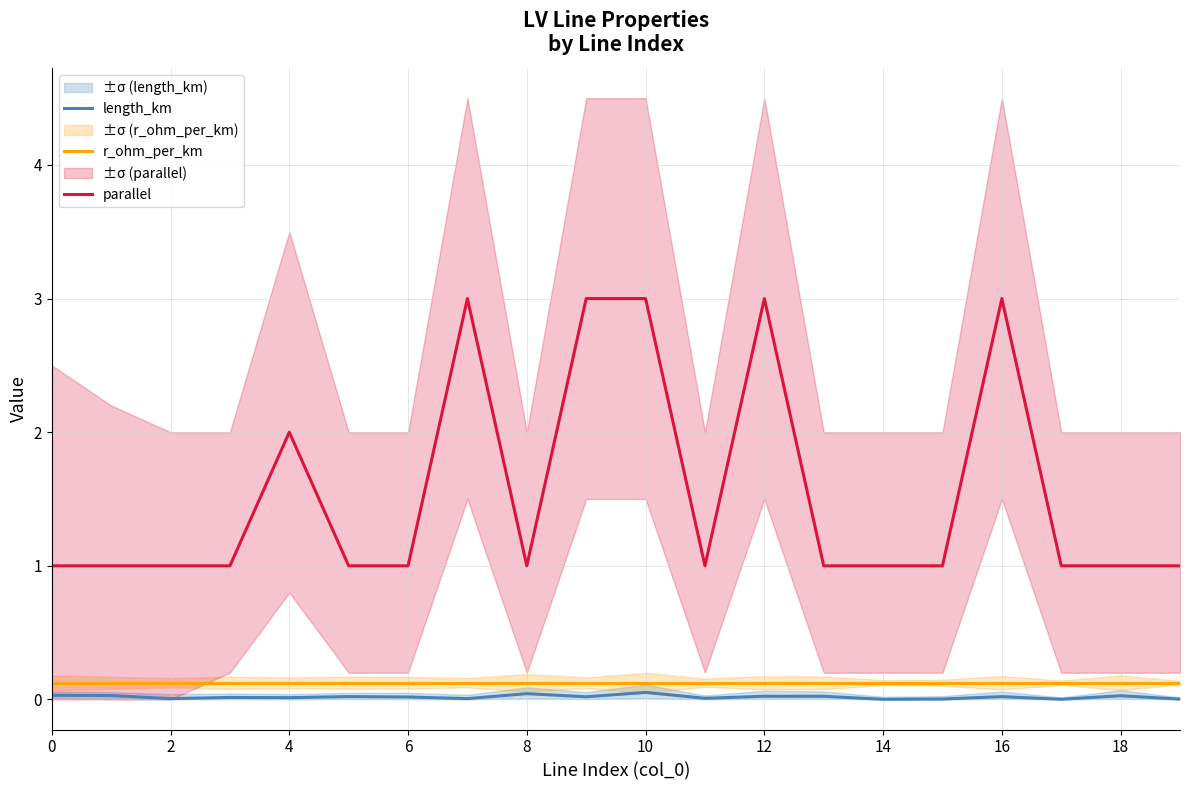

Read the r_ohm_per_km value at 12.

0.1